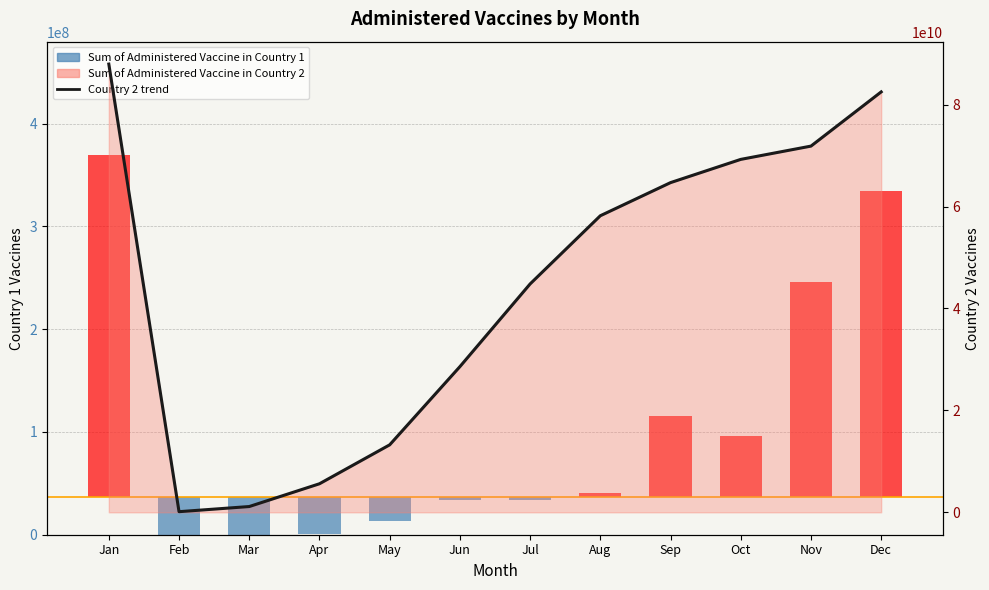

List the labels in order of value, smallest first.

Feb, Mar, Apr, May, Jun, Jul, Aug, Sep, Oct, Nov, Dec, Jan